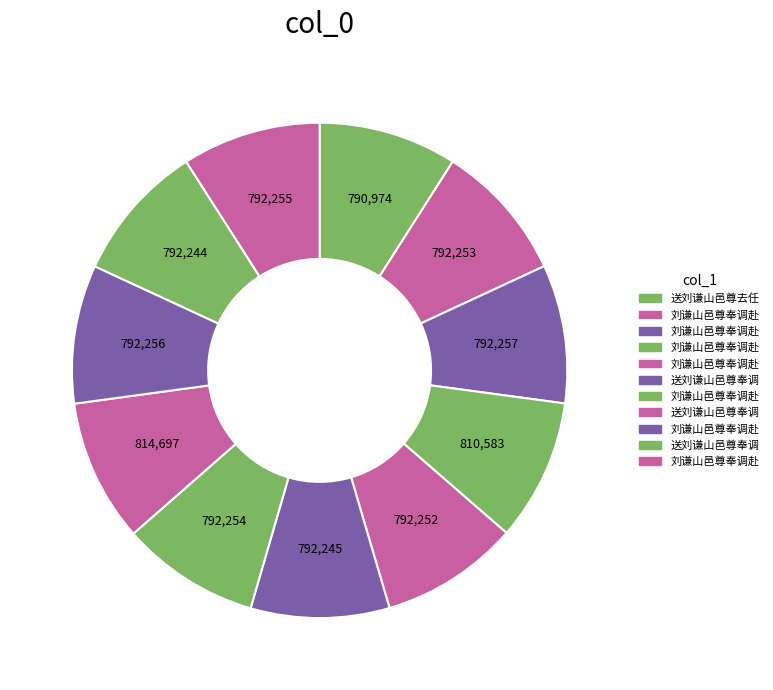

How many slices are in this pie chart?

11